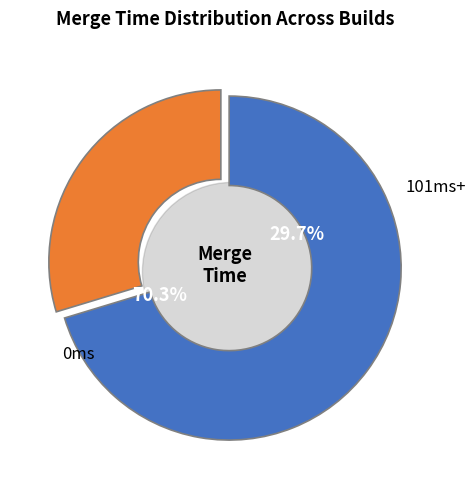

Which category has the biggest portion of the pie?

0ms